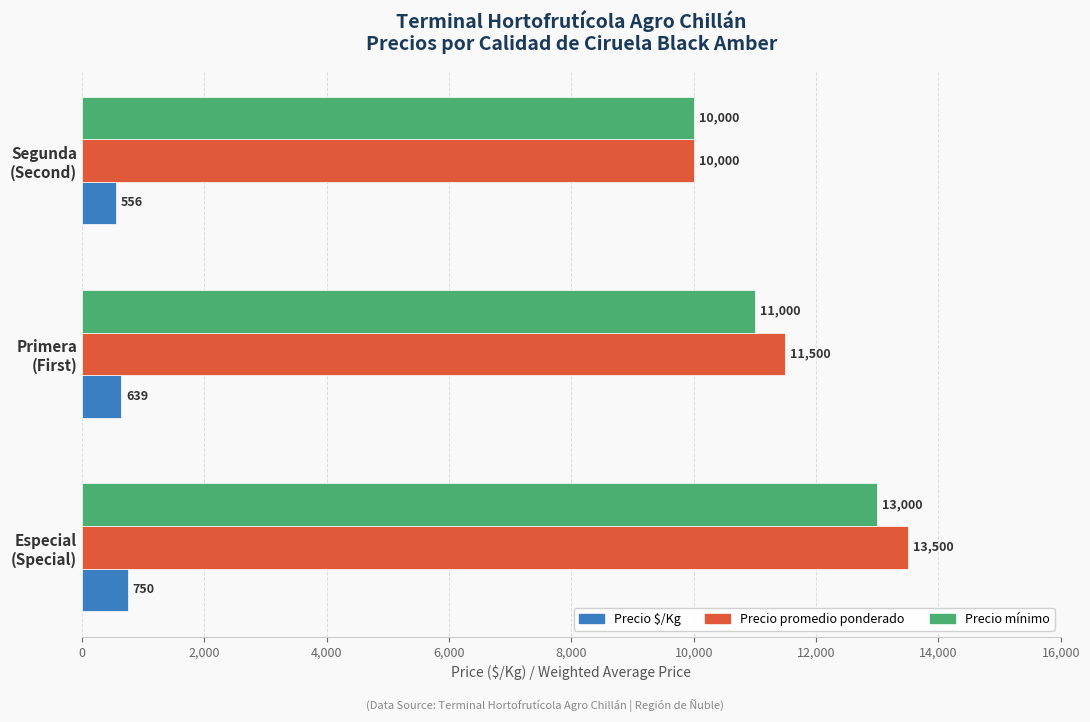

How many Precio mínimo values are between 10000 and 13000?

3